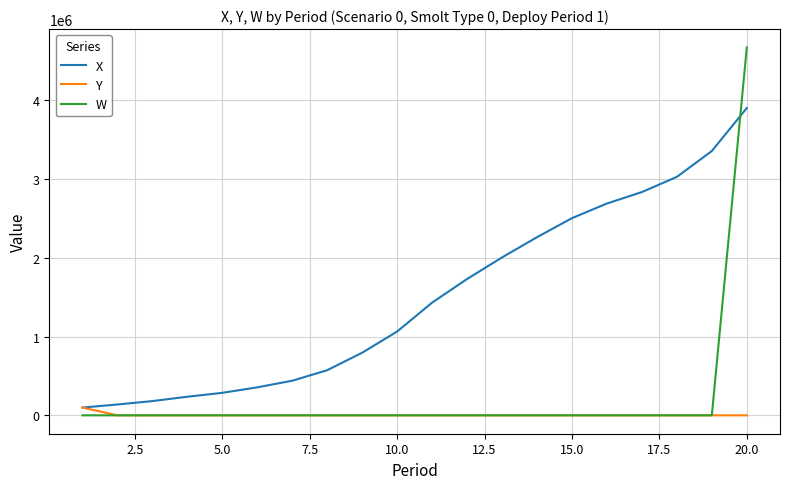

Which series has the widest spread of values?

W